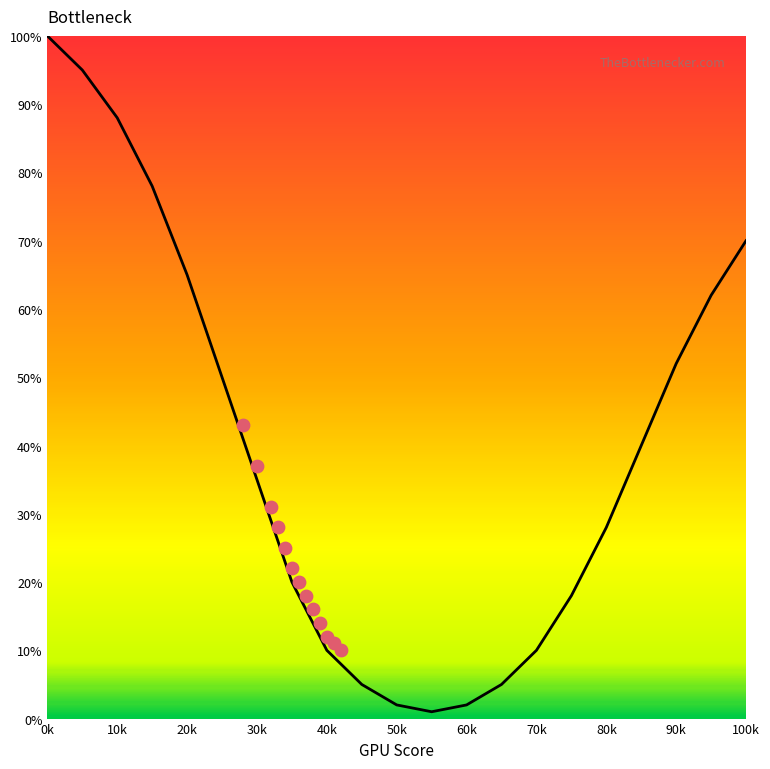

Which has a higher value, 80 or 95?

95